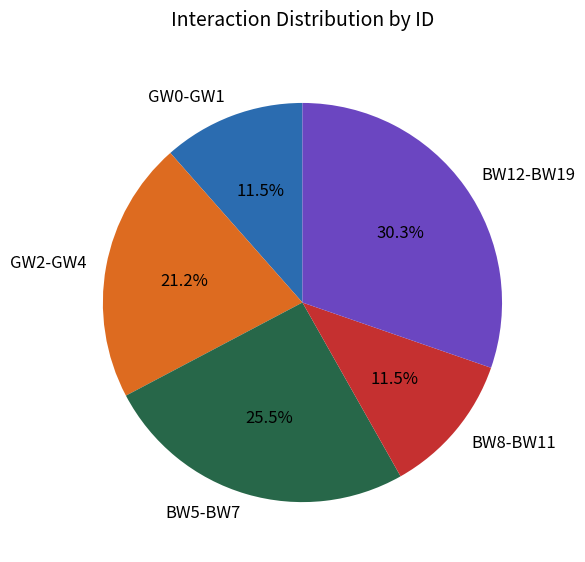

Which has a higher value, GW0-GW1 or GW2-GW4?

GW2-GW4